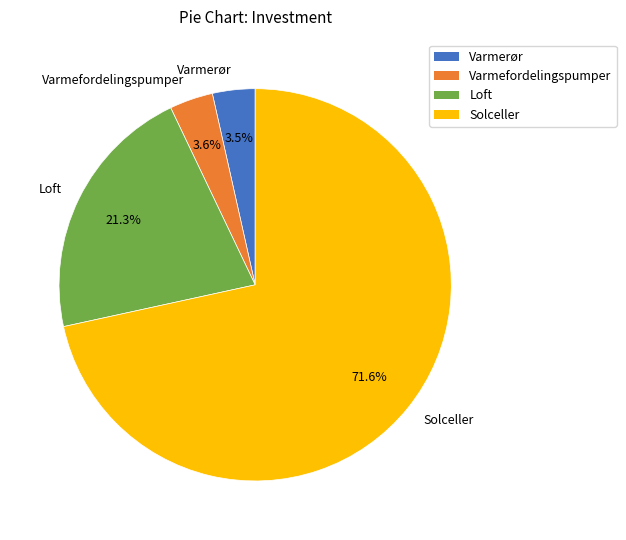

What percentage is NOT represented by Varmefordelingspumper?

96.4%